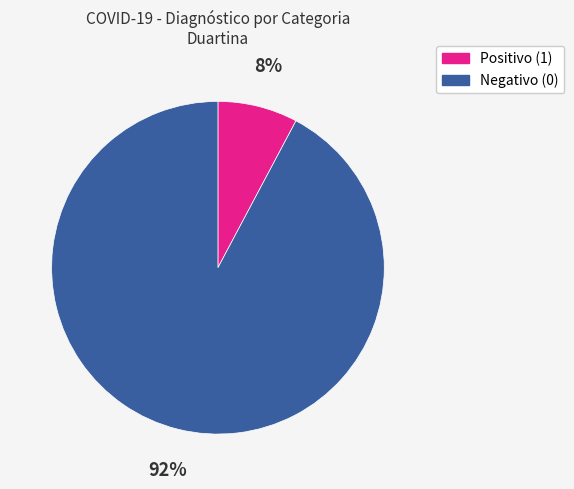

Which slice is the smallest?

Positivo (1)